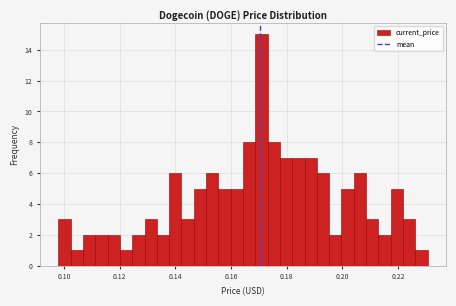

Around what value on the x-axis is the tallest bar? Give the approximate position of its centre, as read against the axis.

0.170